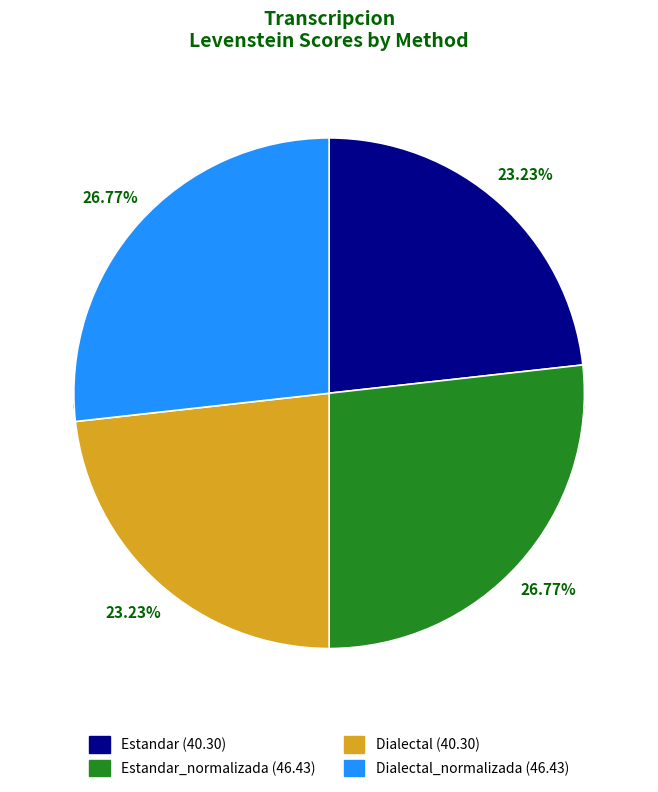

Between Estandar_normalizada and Dialectal_normalizada, which is larger?

Estandar_normalizada